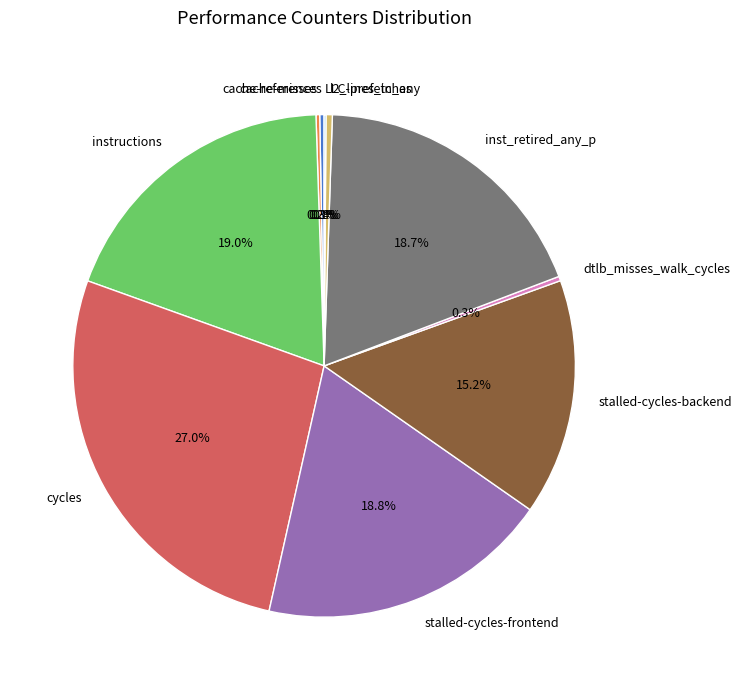

To the nearest percent, what percentage of the pie is cycles?

27%